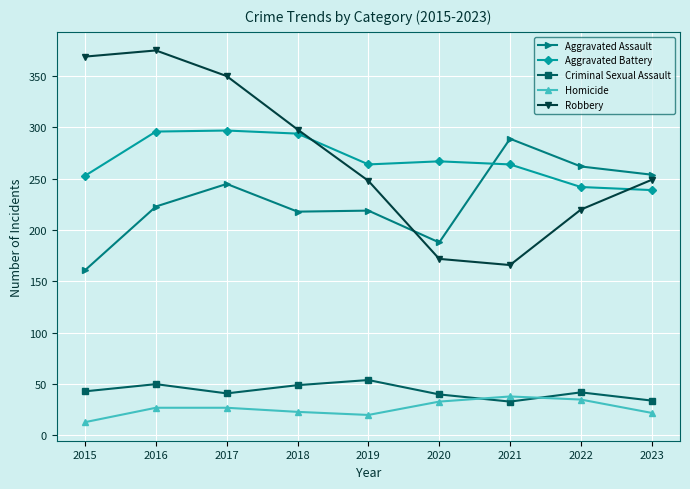

True or false: Aggravated Battery and Homicide intersect in this chart.

False